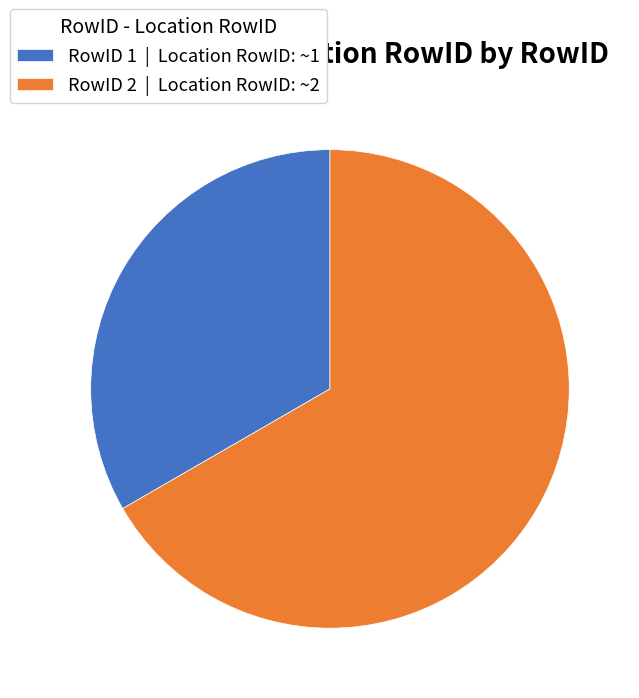

Which slice is the smallest?

RowID 1 | Location RowID: ~1